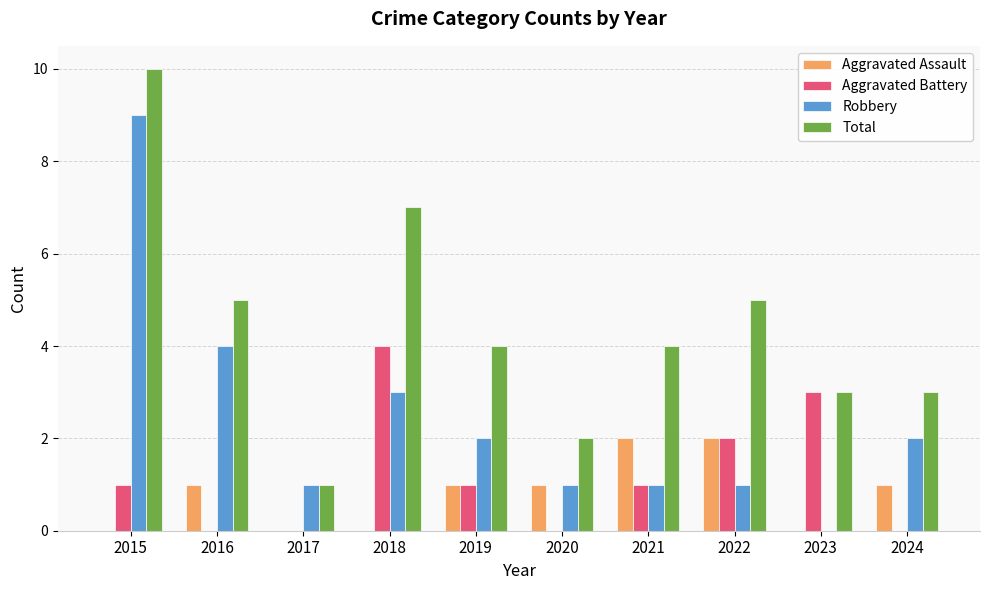

At which category is the sum across all series the highest?

2015